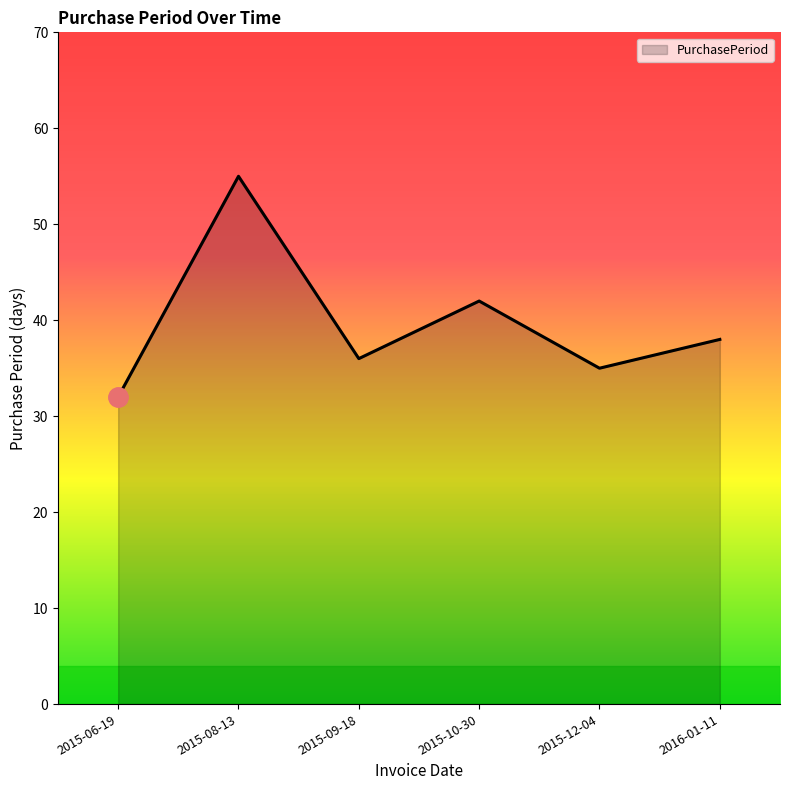

At which category does the chart reach its peak across all series?

2015-08-13